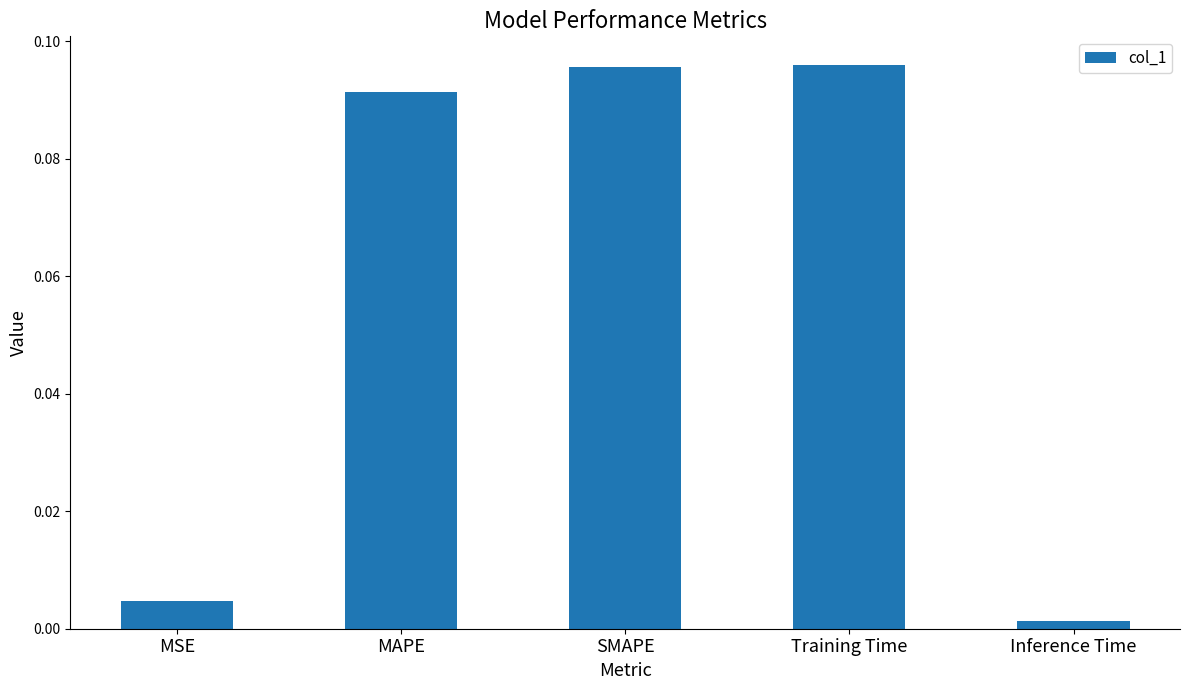

What position from the left is MSE?

1